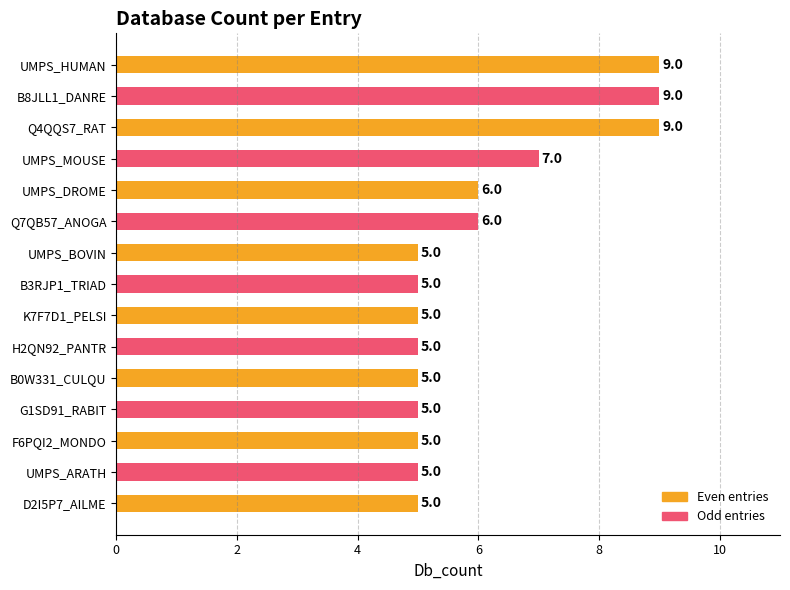

The value at B0W331_CULQU is 8. True or false?

False